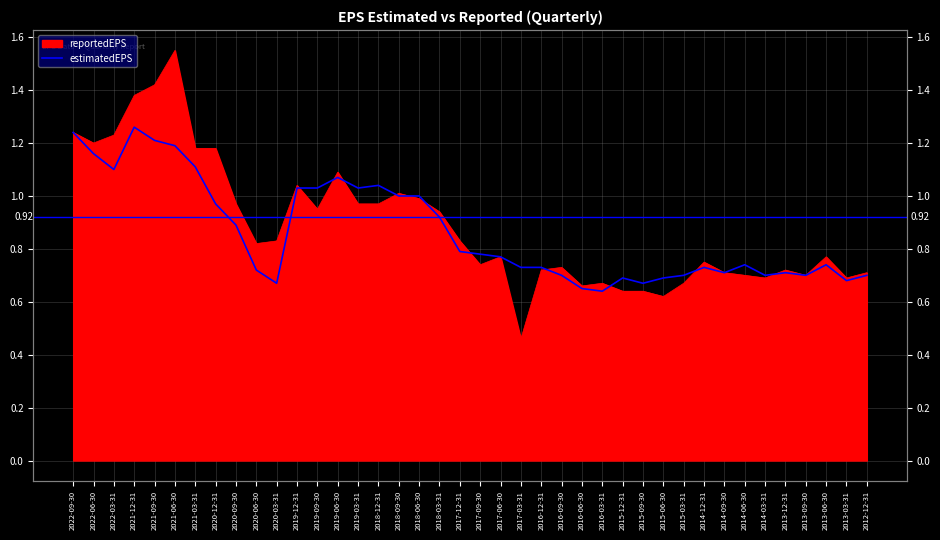

The chart shows a value of 1.2 at 2022-06-30. True or false?

True